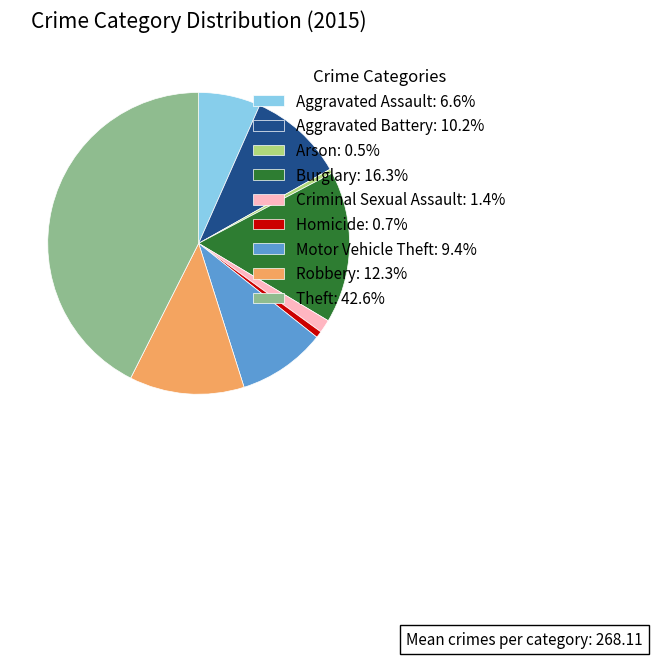

Does Theft represent more than half of the total?

No